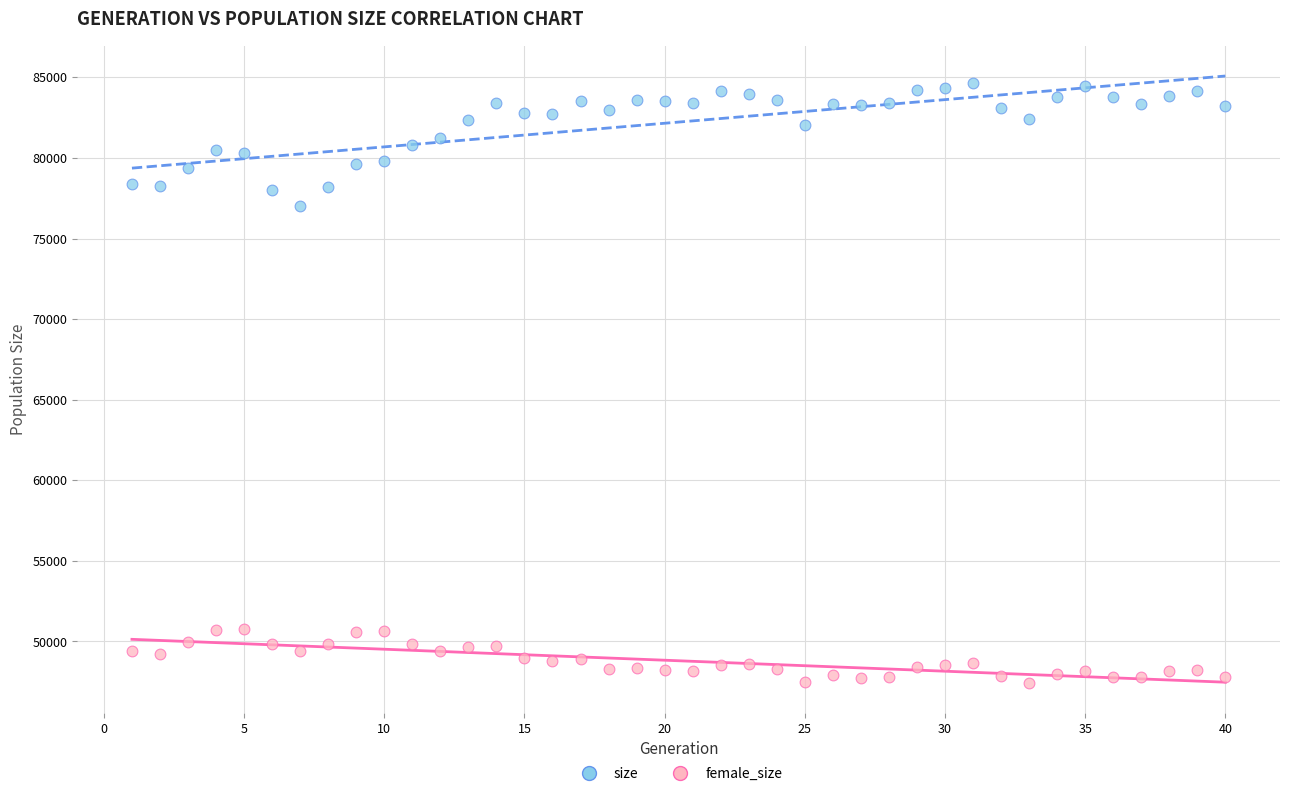

Across all data points, what is the range of Y values (max minus min)?

37228